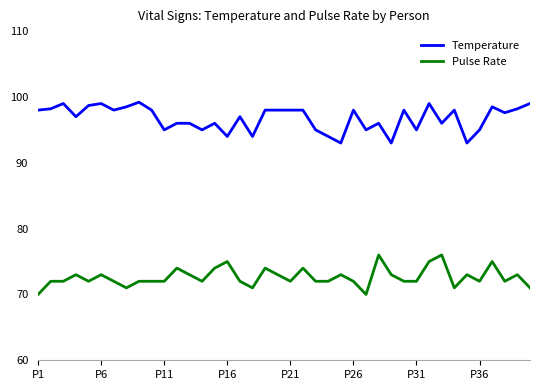

What is the sum of all Temperature values?

3869.9